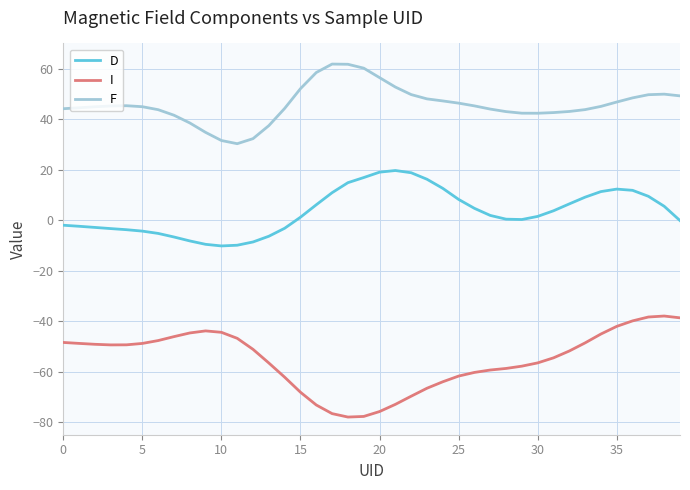

What is the difference between the second highest and second lowest values in the F series?

30.2